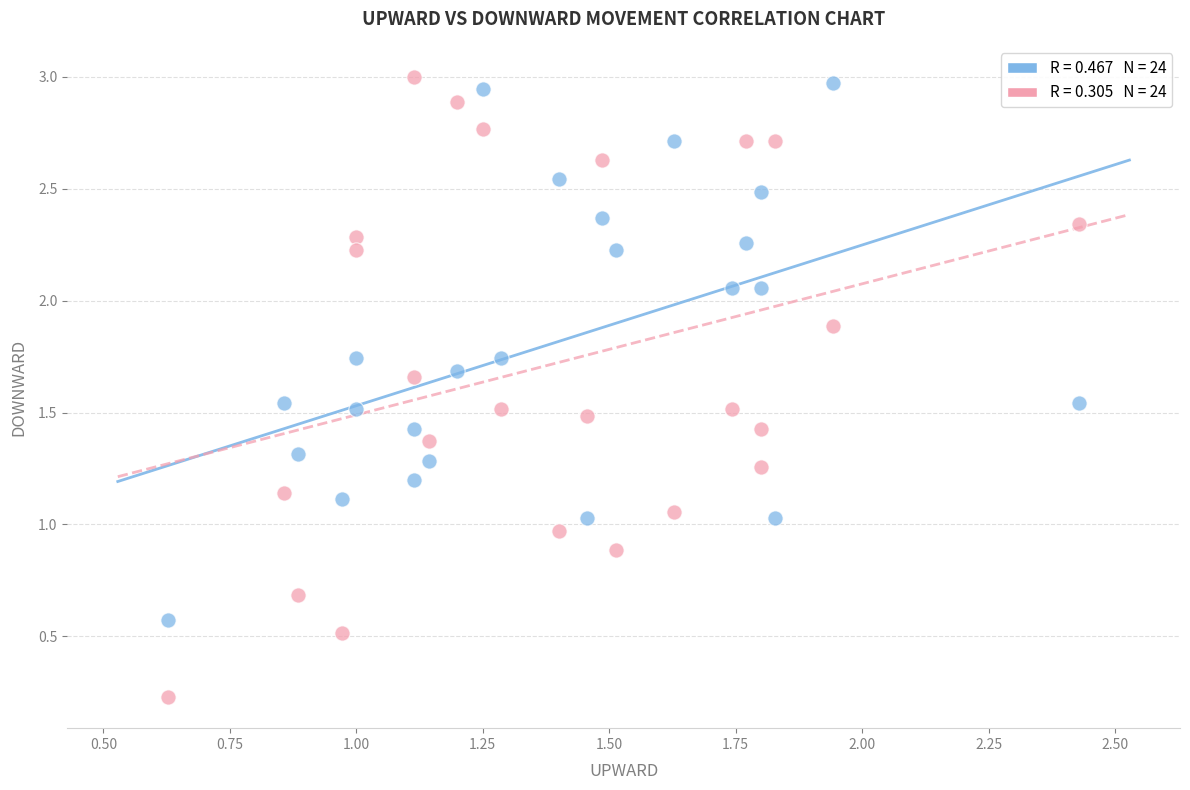

Across all data points, what is the range of X values (max minus min)?

1.8